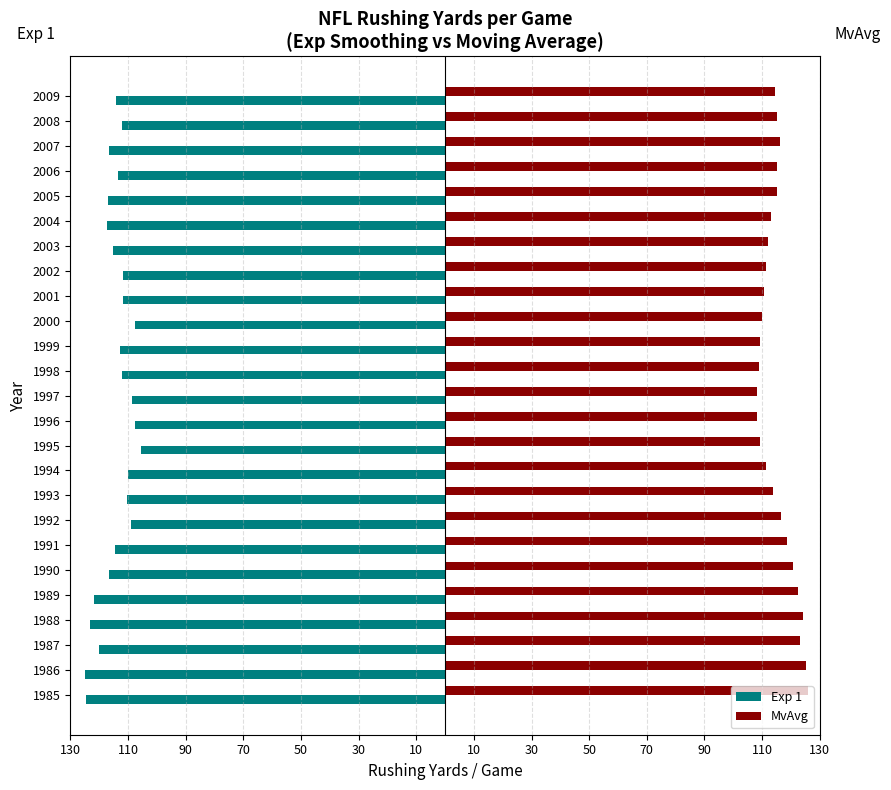

What are all the series names shown in the legend?

Exp 1, MvAvg